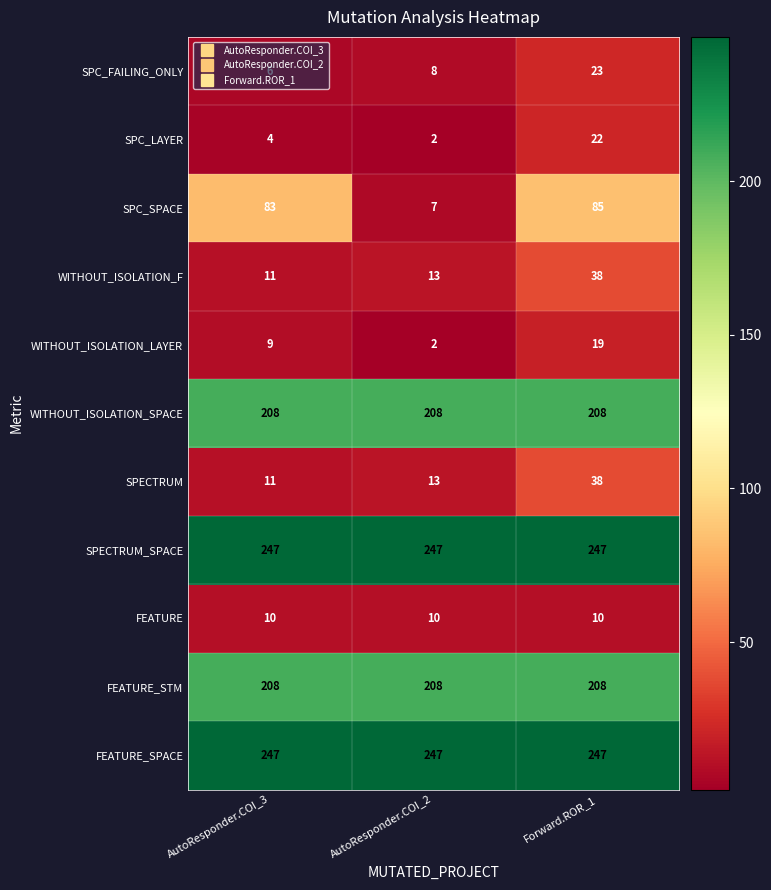

How many series are shown in this chart?

11